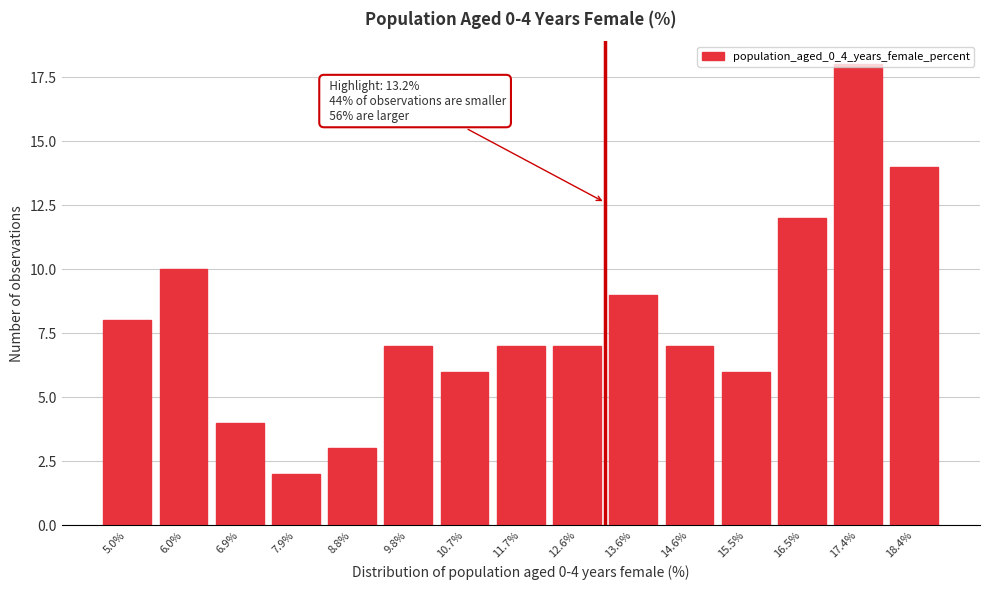

Between 9.8% and 10.7%, which is larger?

9.8%